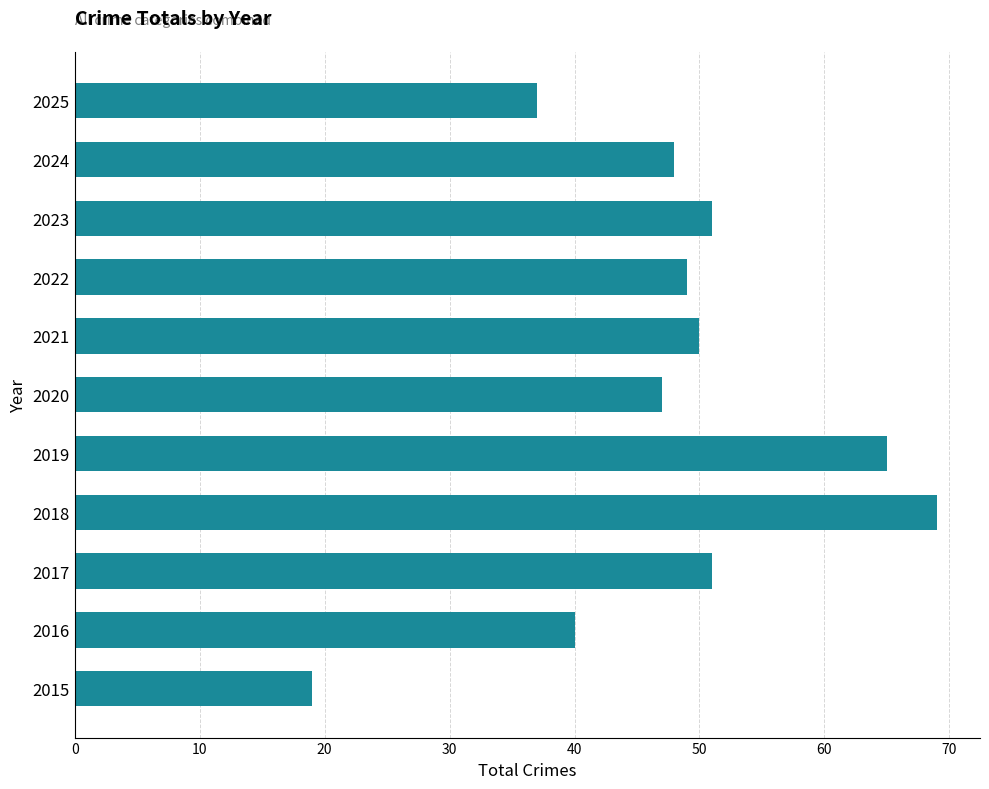

What is the sum of the values at 2019 and 2016?

105